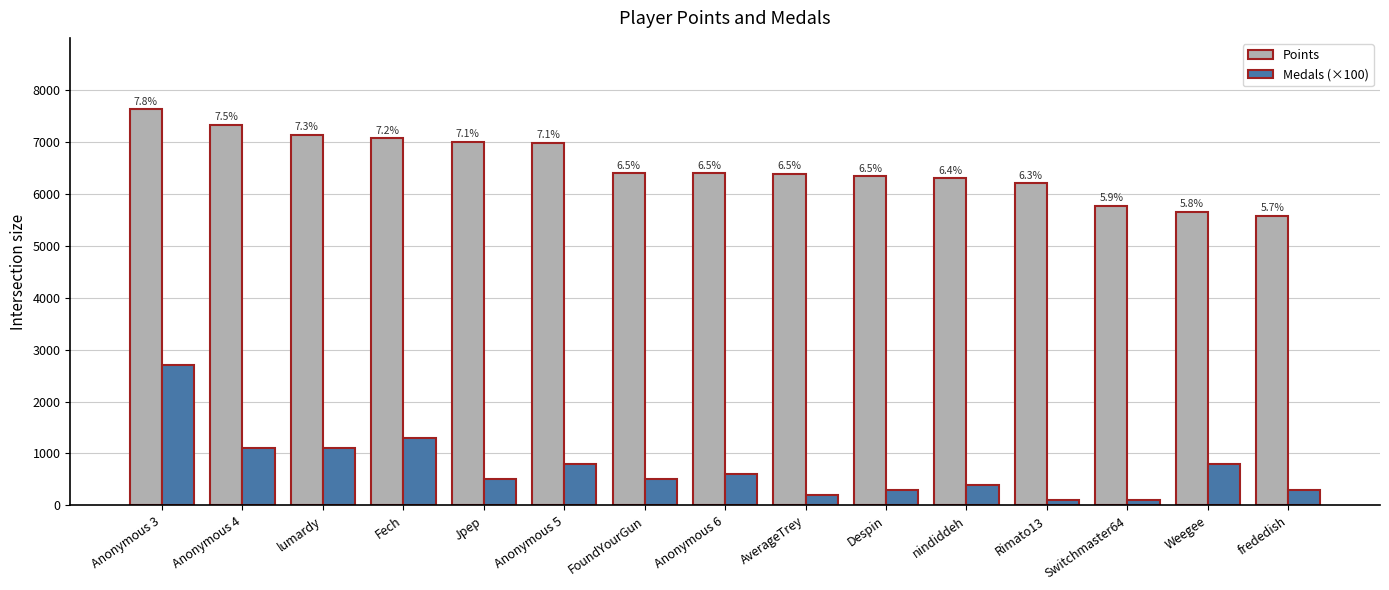

Which category has the lowest value in the Points series?

frededish